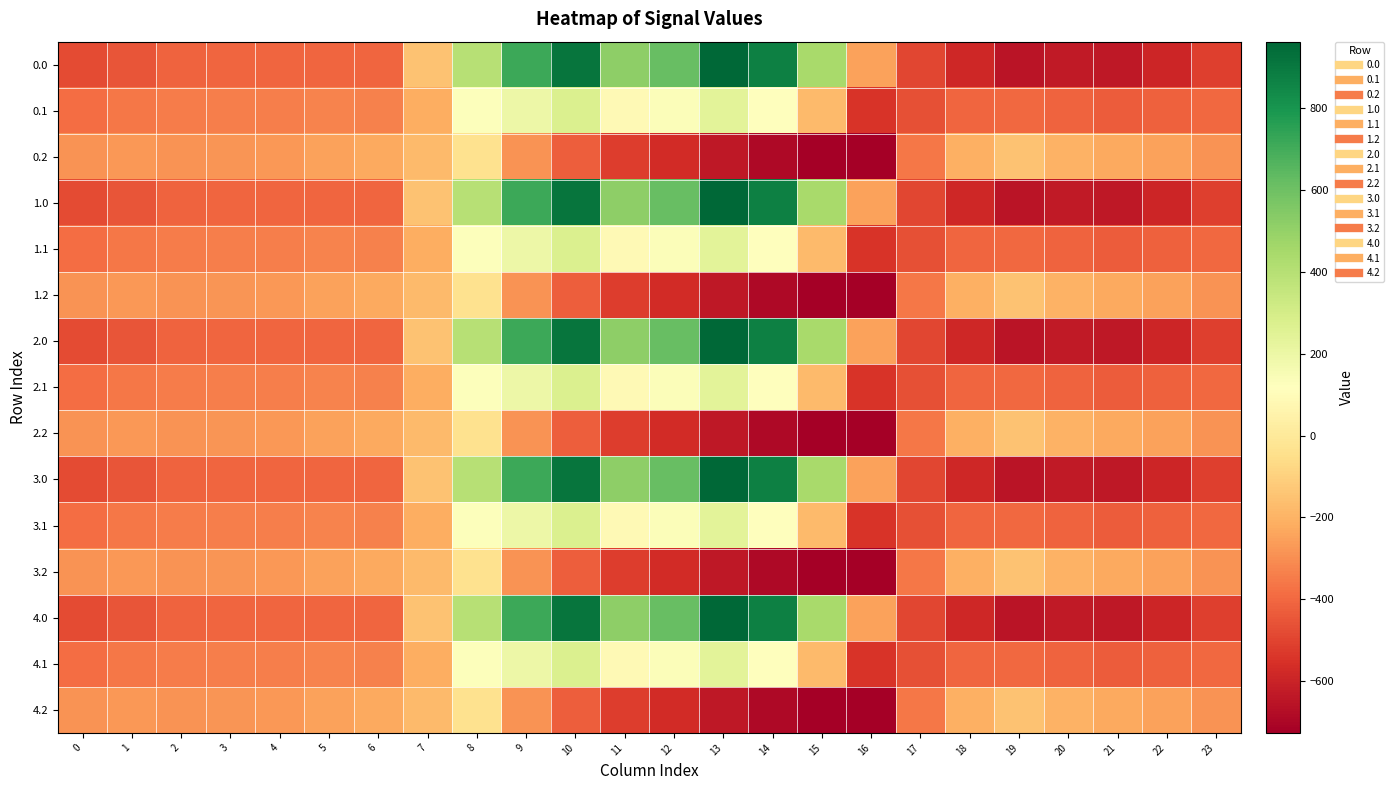

What is the total value across all series at 11?

411.6